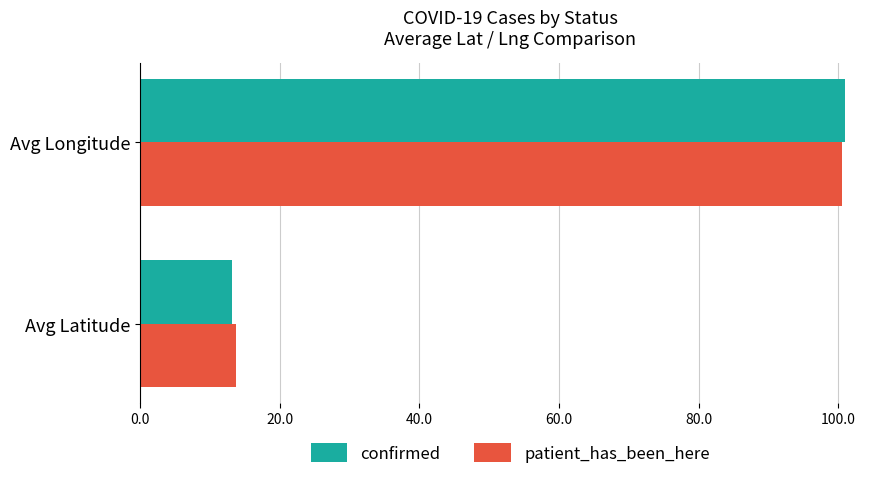

At how many categories does at least one series exceed 31?

1